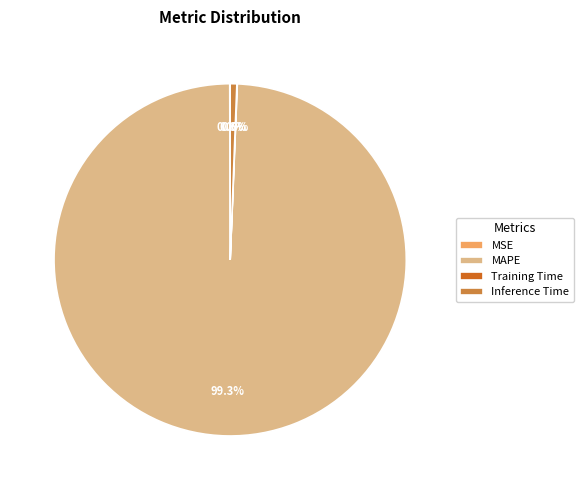

To the nearest percent, what is the average slice percentage?

25%